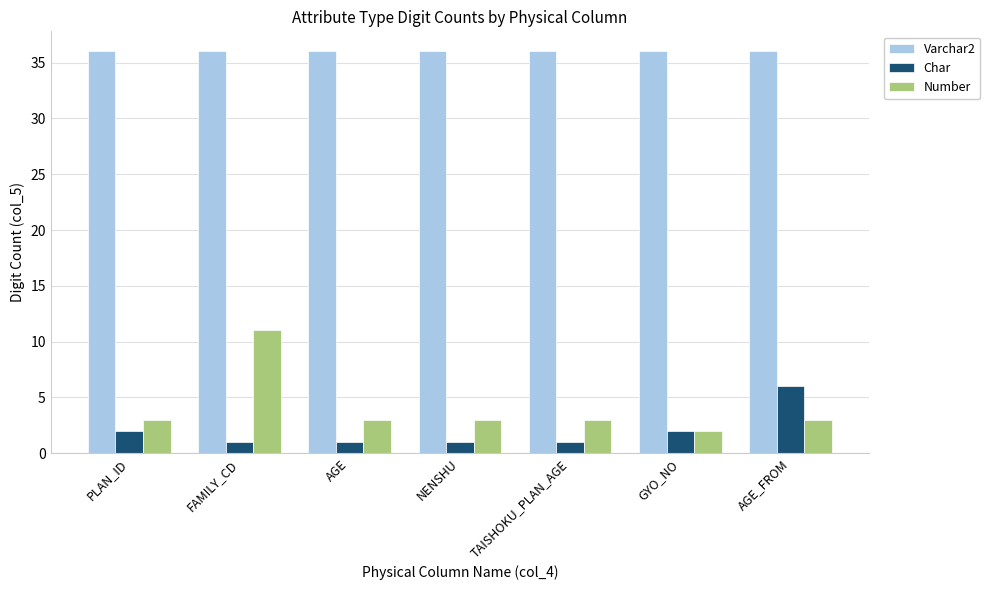

Which series has the largest total across all categories?

Varchar2